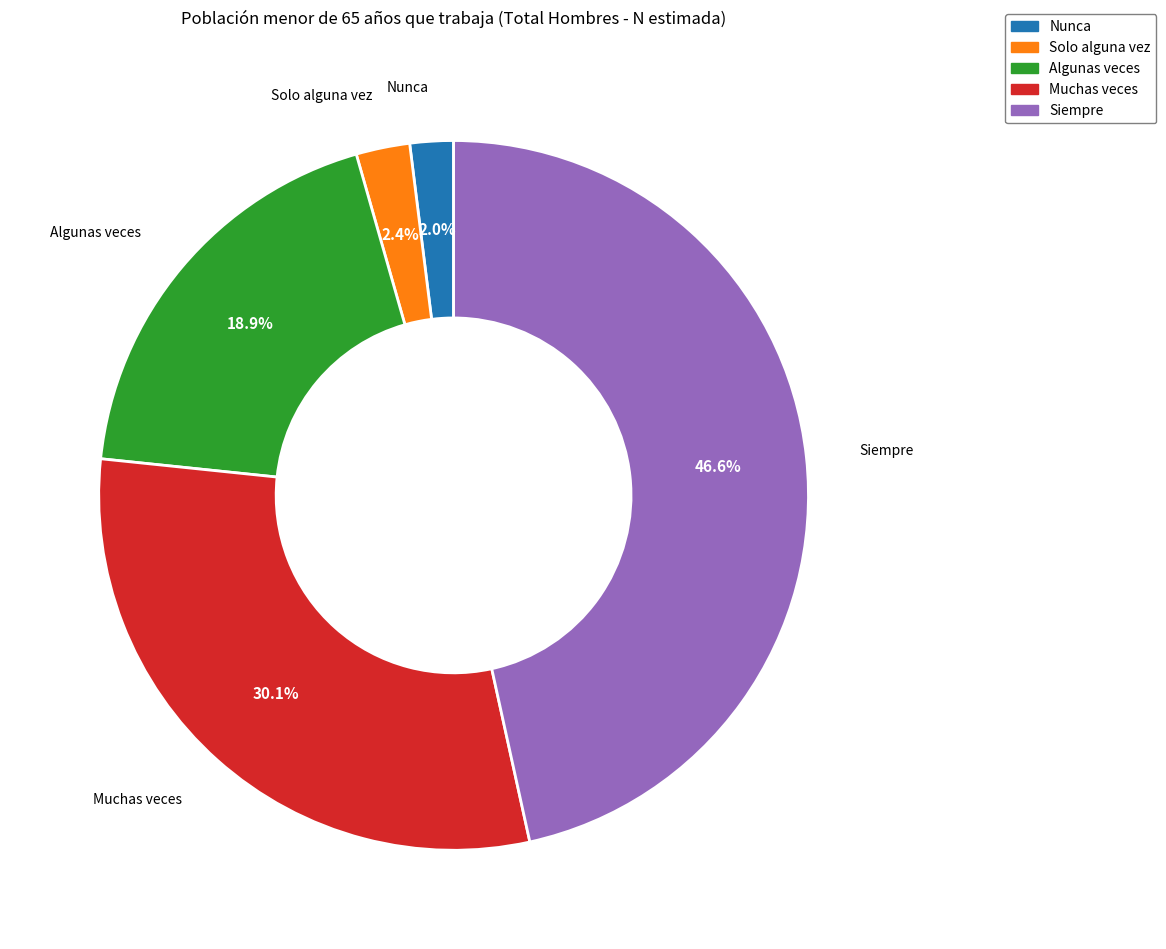

Count the number of slices in the pie.

5